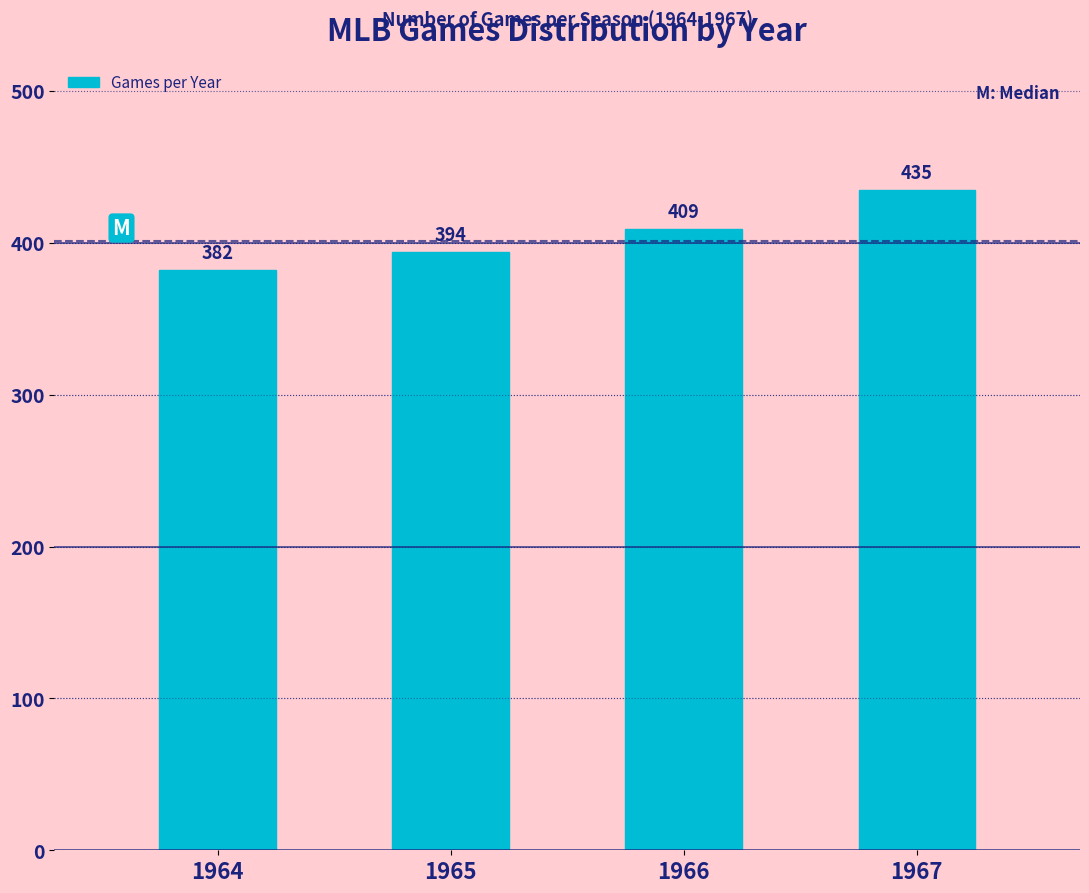

Reading right to left, list all the values displayed in this chart.

435	409	394	382